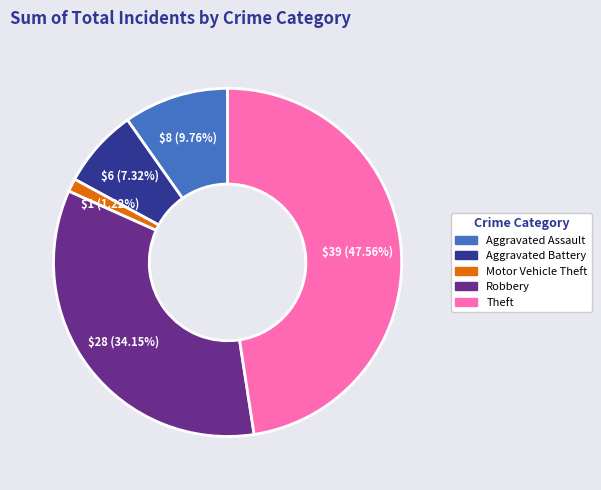

How many slices are in this pie chart?

5